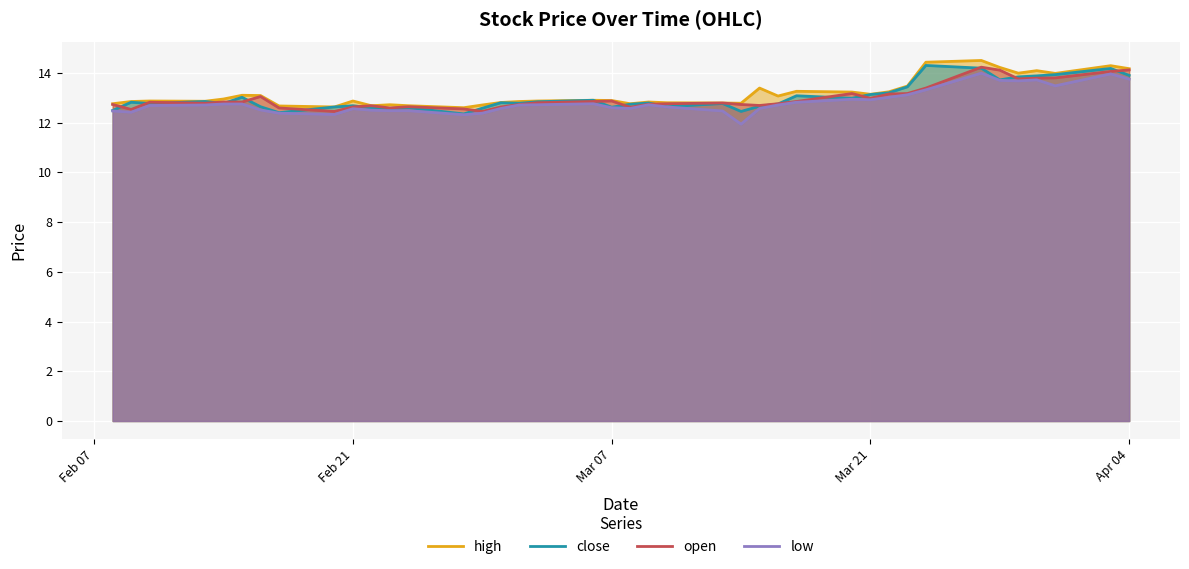

What is the minimum value shown in the chart?

11.9